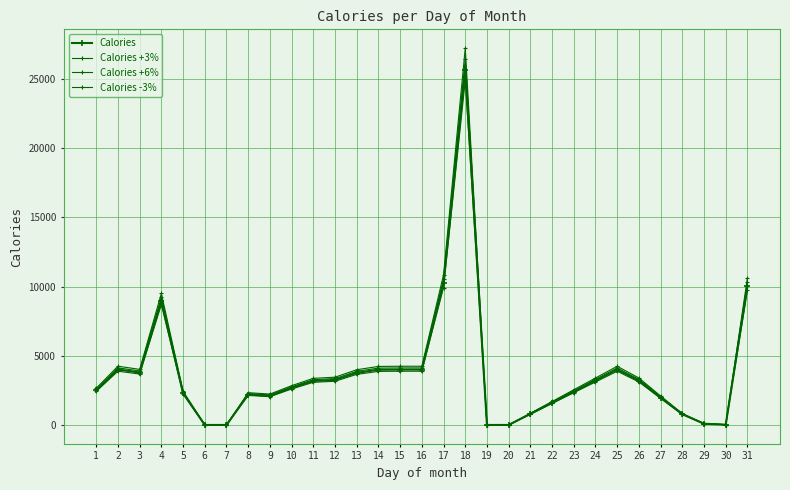

Count the number of categories in the chart.

31